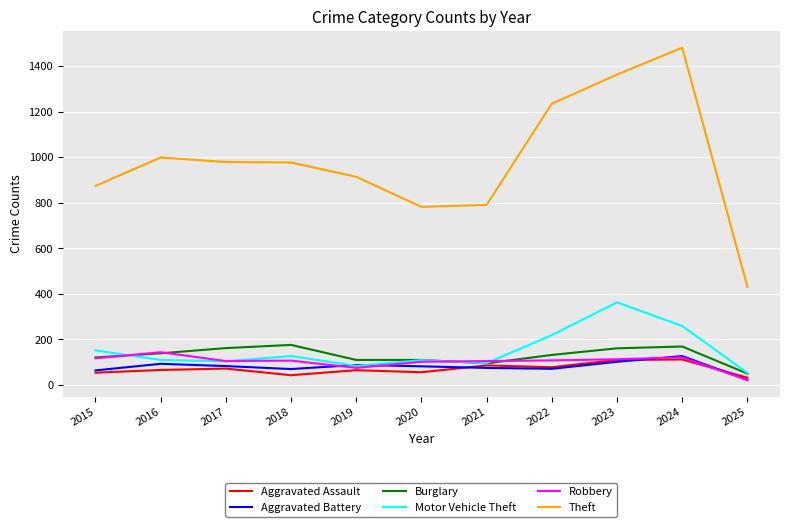

The value of Motor Vehicle Theft at 2017 is 104. True or false?

True